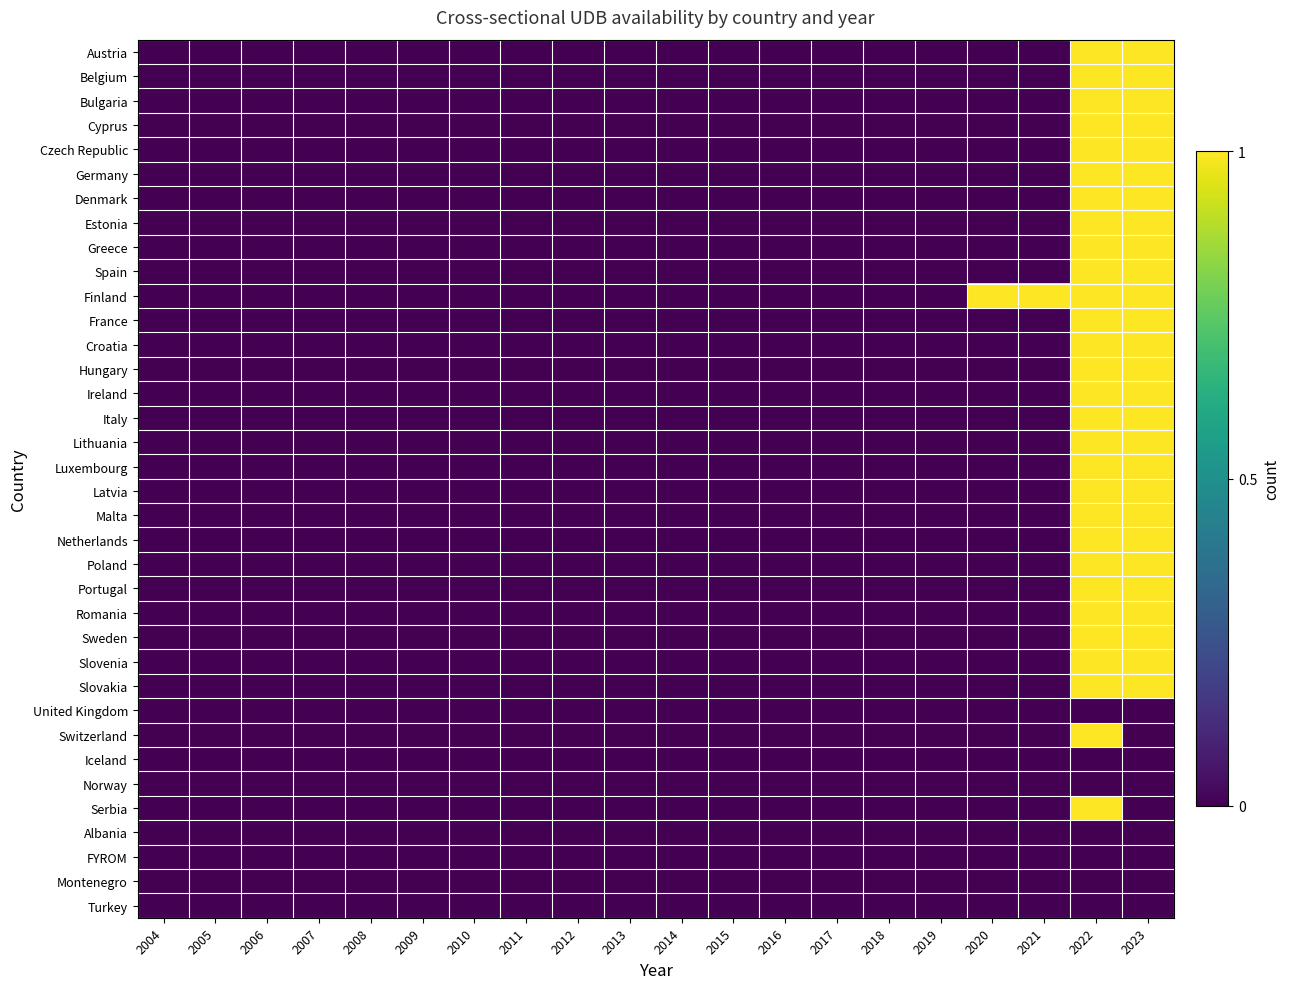

Count the number of categories in the chart.

20